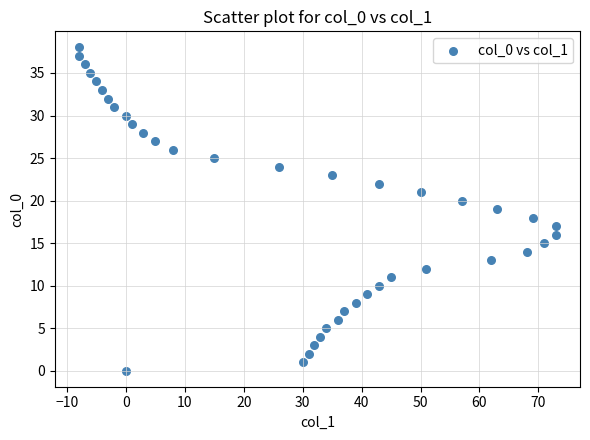

What is the range of Y values (max minus min)?

38